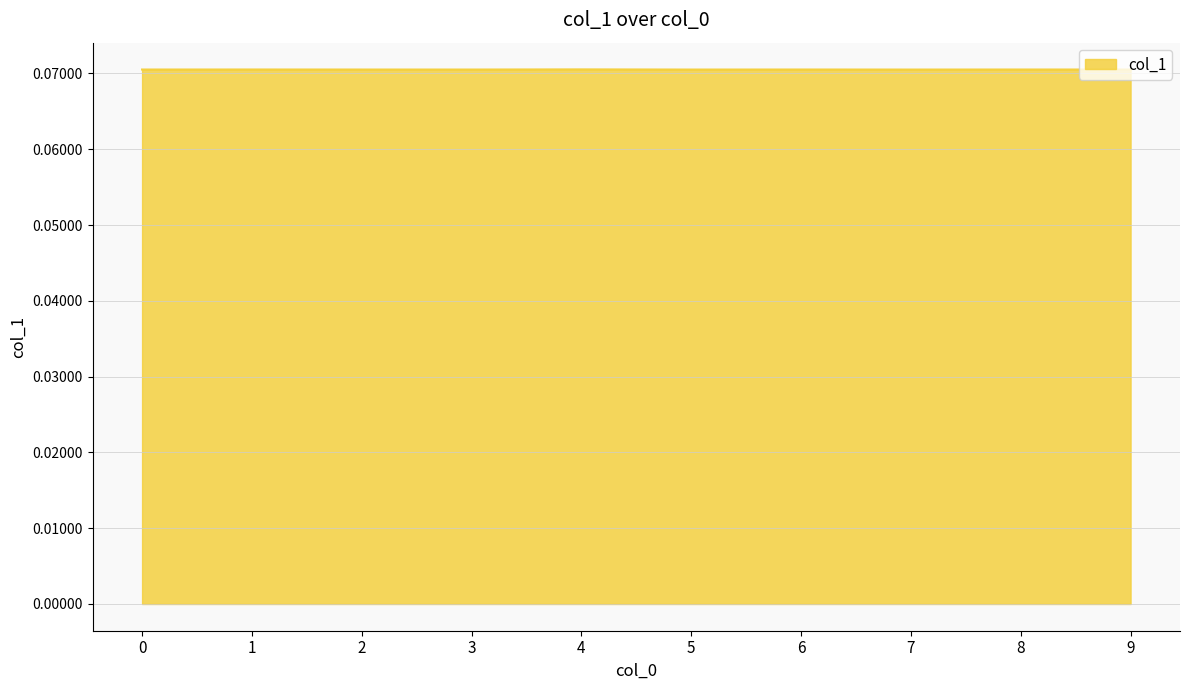

How many lines are shown in the chart?

1